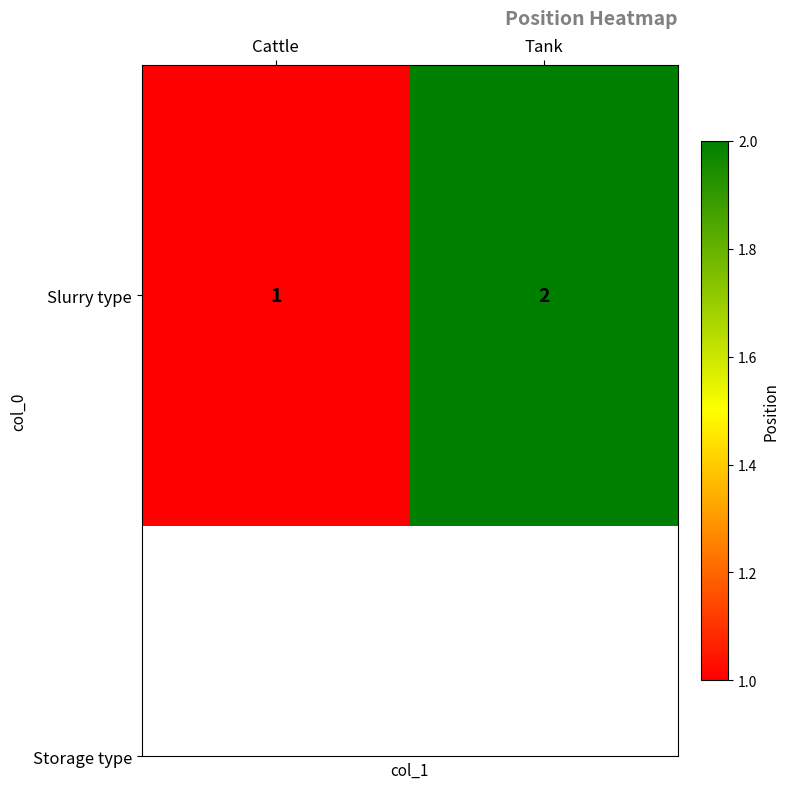

How many categories are shown in the chart?

2